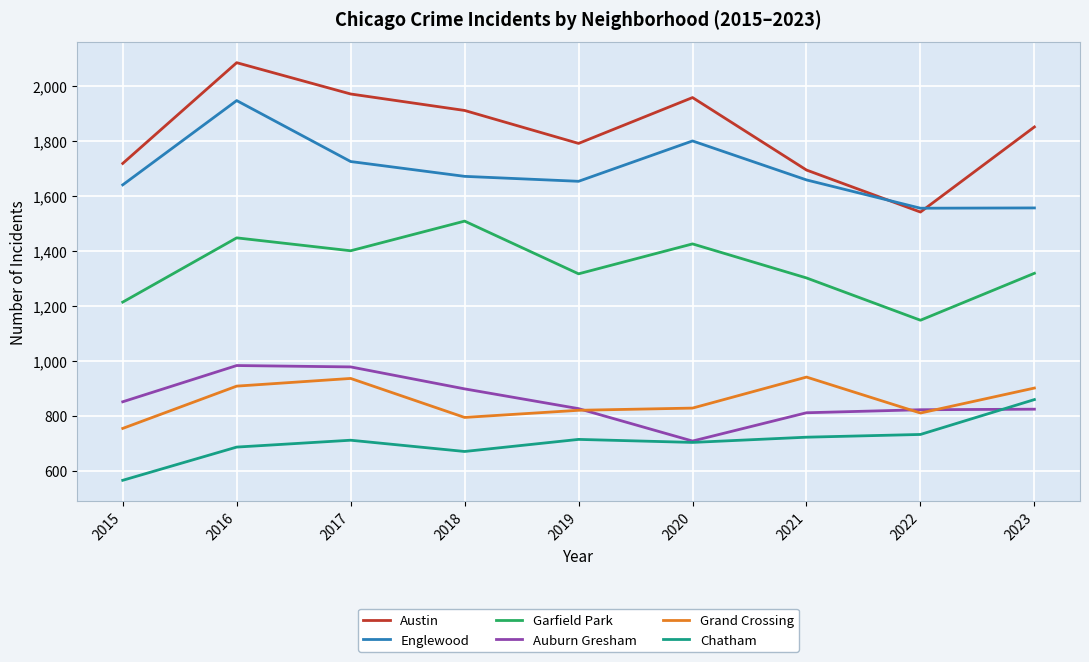

At which category does Garfield Park reach its first local valley?

2017